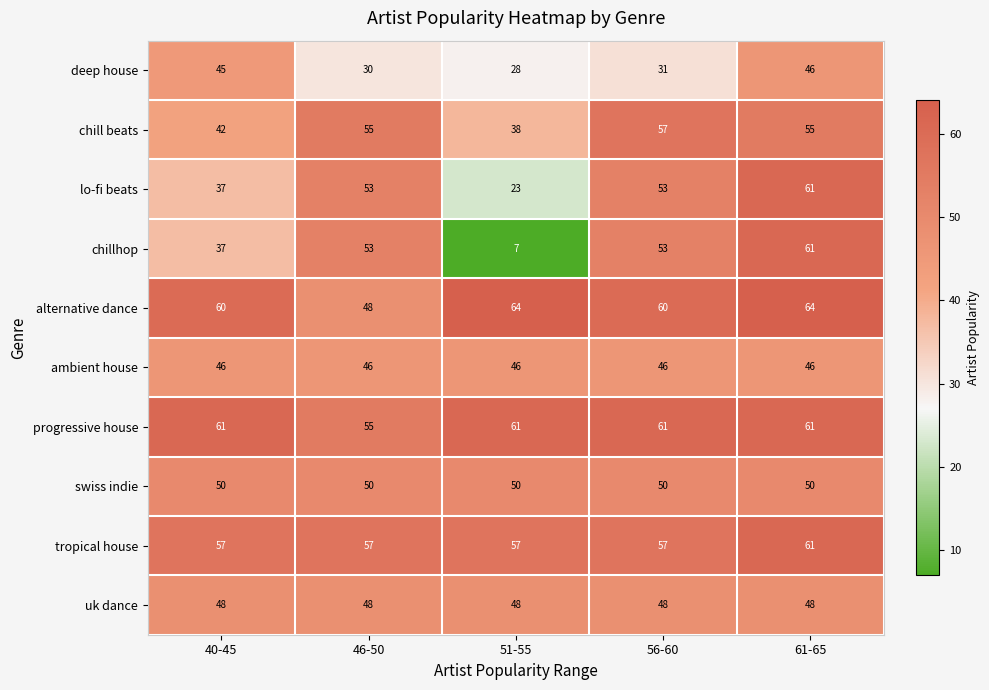

What is the total value across all series at 46-50?

495